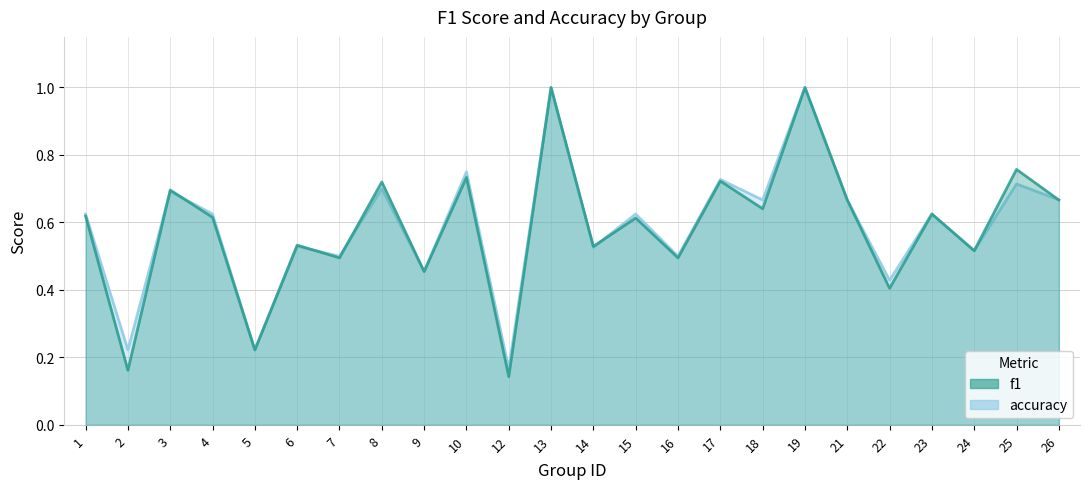

List the labels in order of accuracy value, largest first.

13, 19, 10, 17, 25, 8, 3, 18, 21, 26, 1, 4, 15, 23, 6, 14, 24, 7, 16, 9, 22, 2, 5, 12